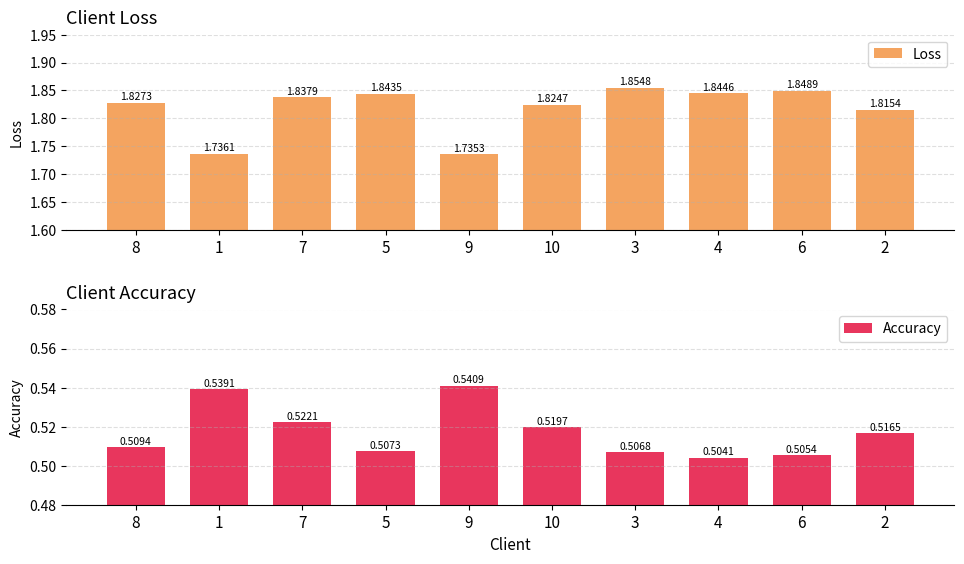

What is the label of the 10th bar from the right?

8